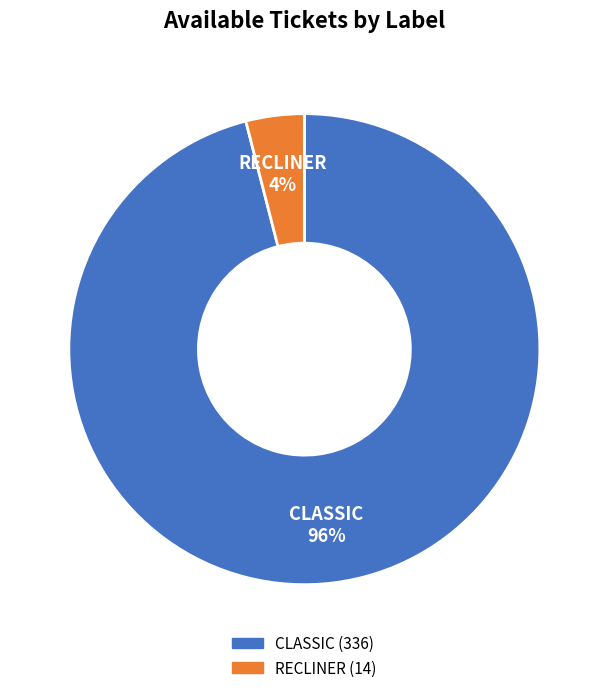

Is CLASSIC the majority of the pie?

Yes